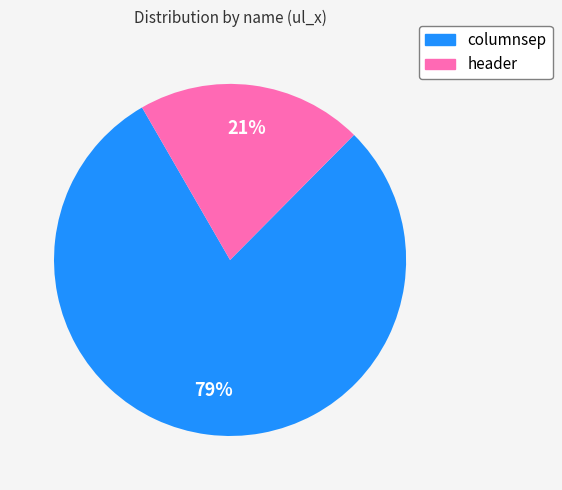

Combined, do columnsep and header account for over 50%?

Yes